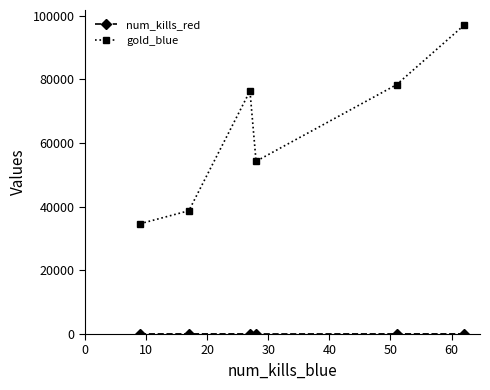

How many categories are shown in the chart?

6